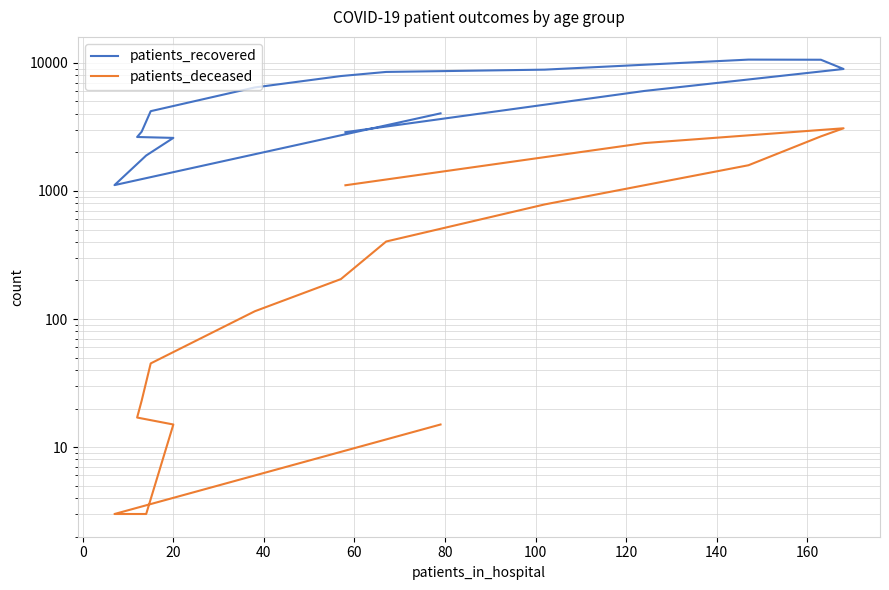

True or false: patients_recovered and patients_deceased intersect in this chart.

False